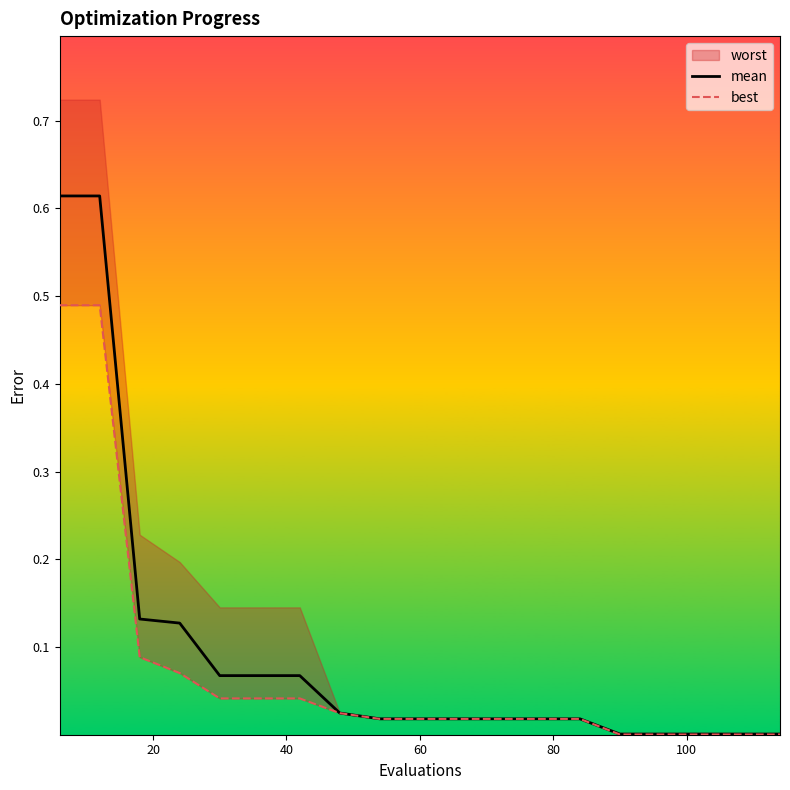

True or false: mean and best intersect in this chart.

False